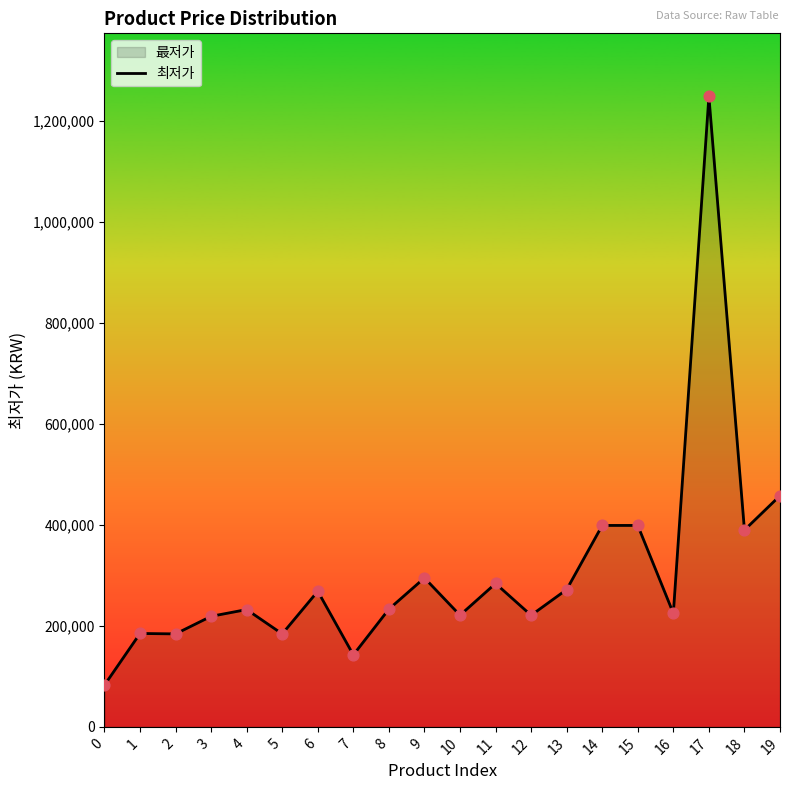

Which has a higher value, 9 or 15?

15